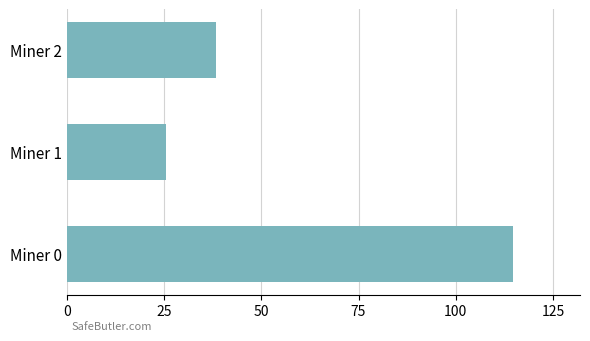

How many categories are shown in the chart?

3